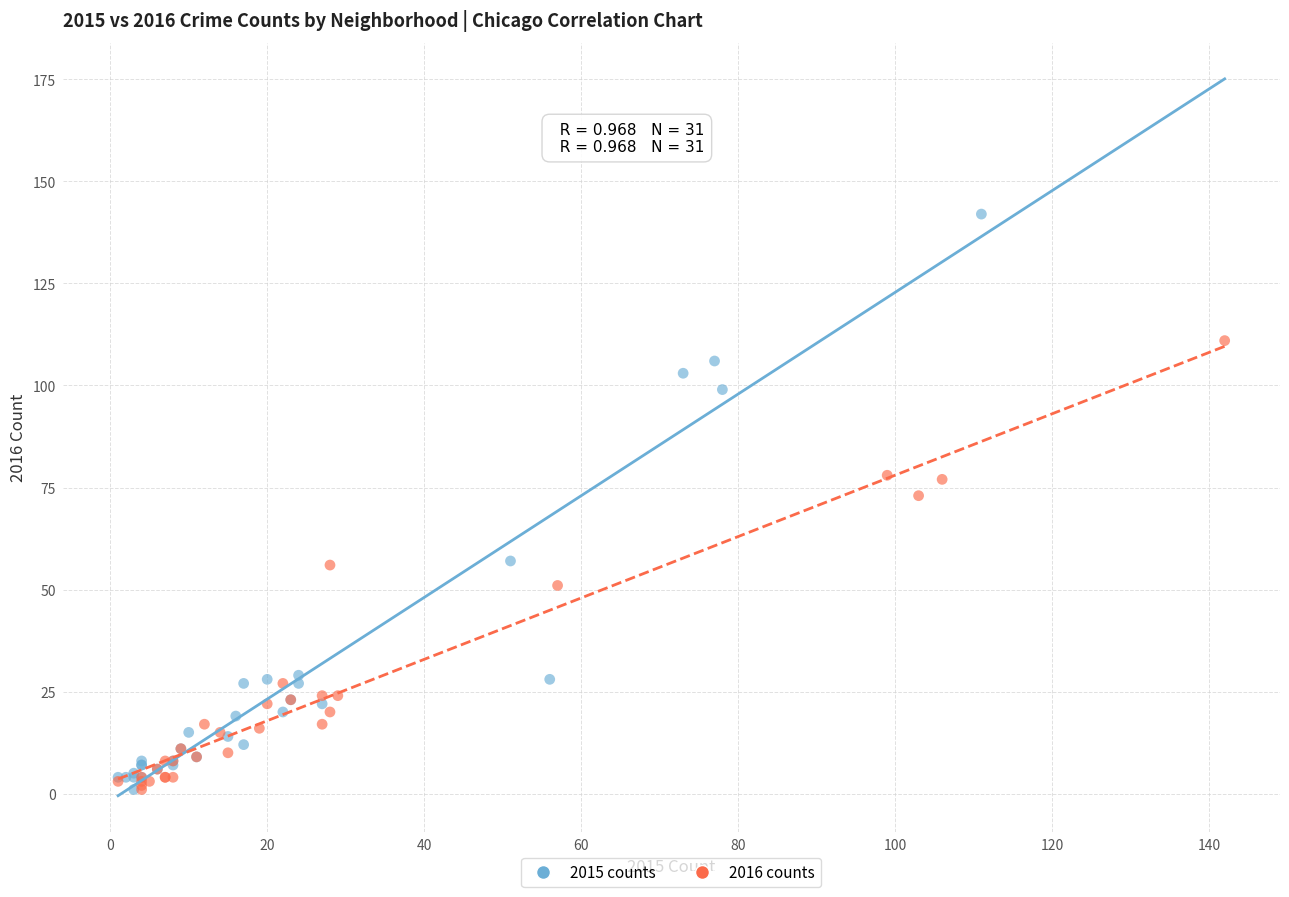

Which series has the largest Y range (max minus min)?

2015 counts